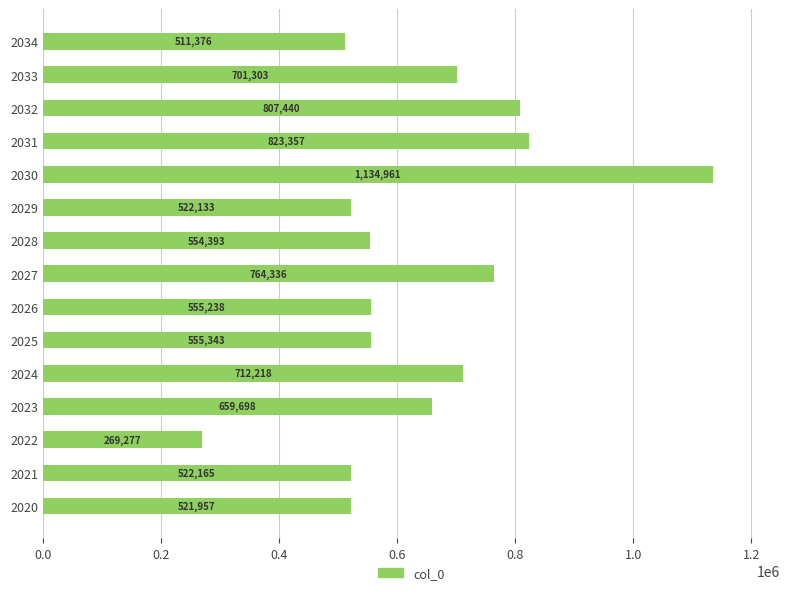

Read the value at 2029, to the nearest 100.

522100